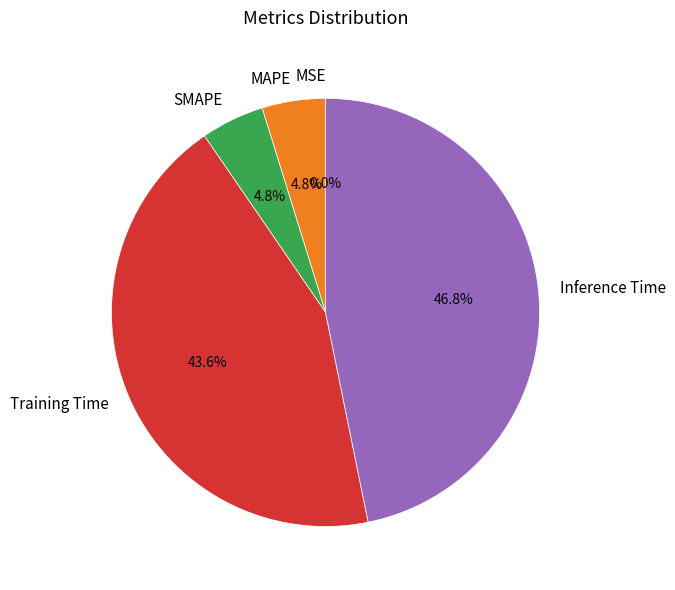

Does any single category account for the majority?

No